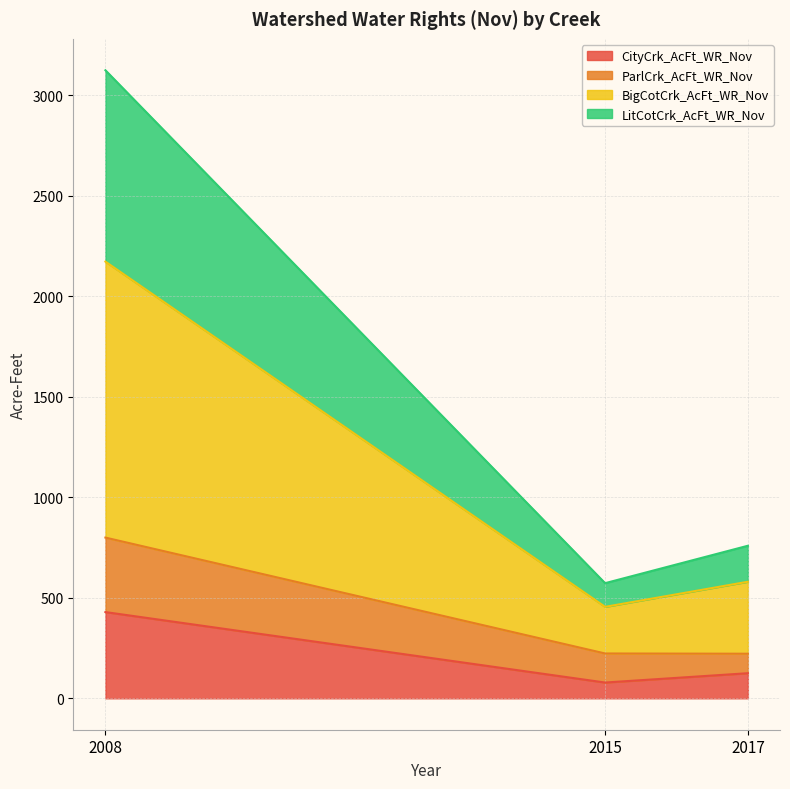

What are all the series names shown in the legend?

CityCrk_AcFt_WR_Nov, ParlCrk_AcFt_WR_Nov, BigCotCrk_AcFt_WR_Nov, LitCotCrk_AcFt_WR_Nov